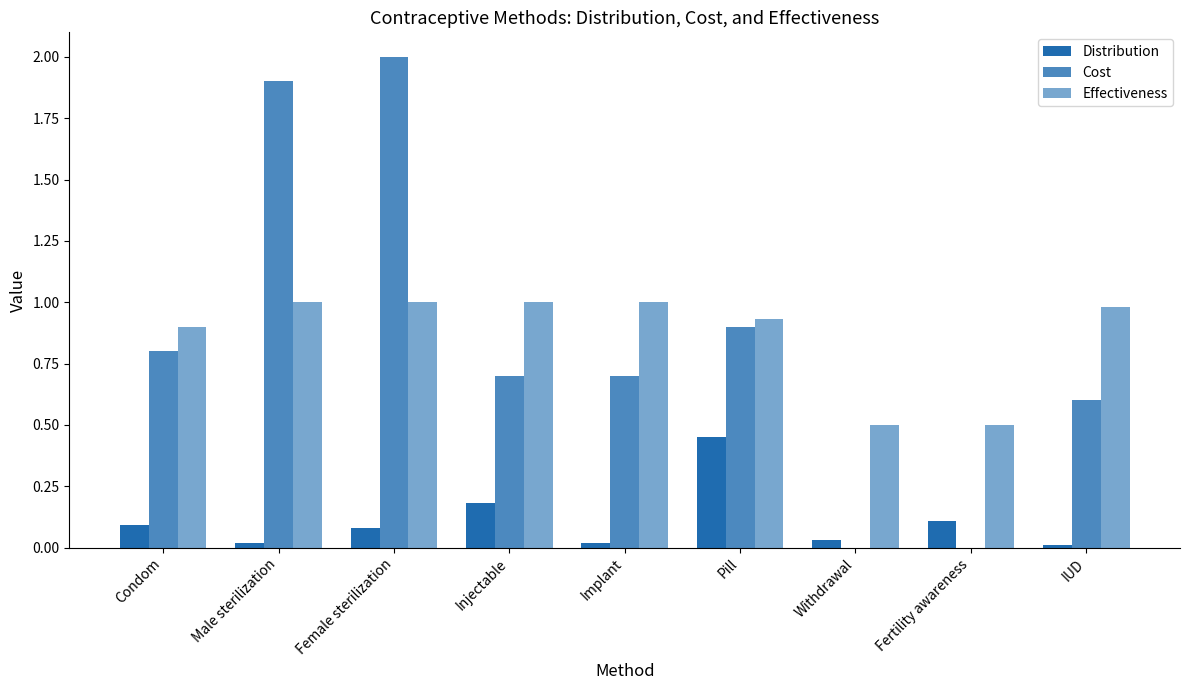

Count the number of data series in this chart.

3